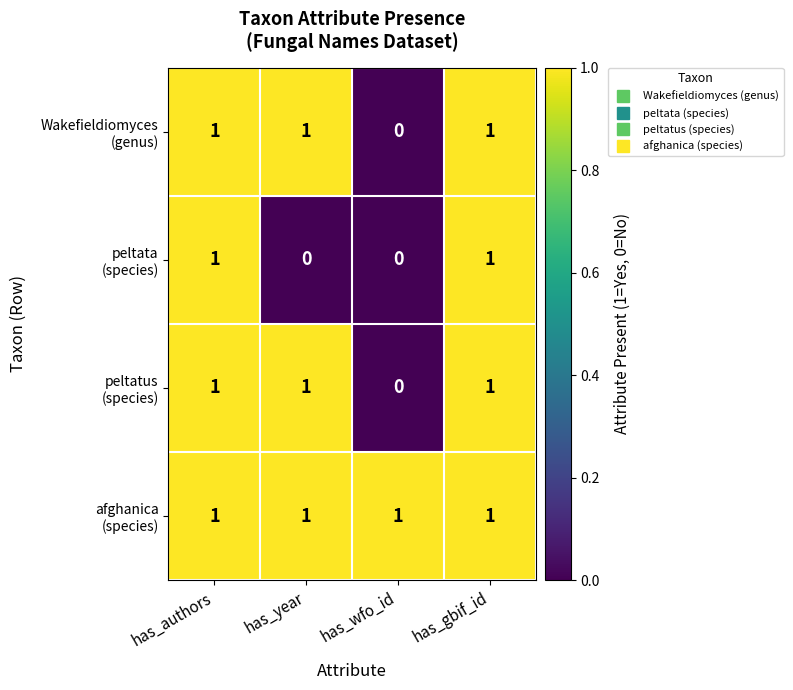

At how many categories does at least one series exceed 0?

4